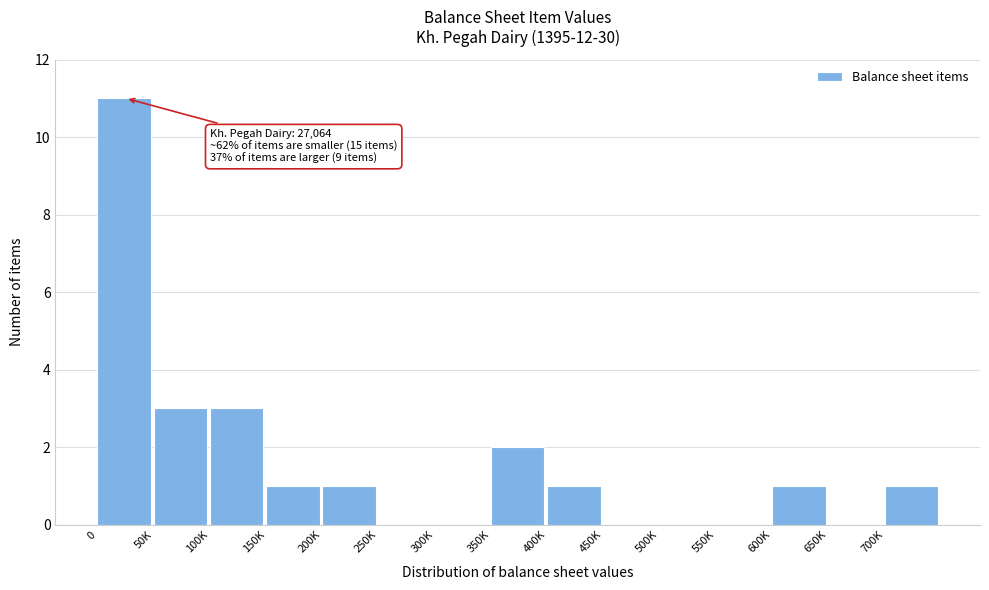

Reading left to right, extract all data points from this chart.

0=11	50K=3	100K=3	150K=1	200K=1	250K=0	300K=0	350K=2	400K=1	450K=0	500K=0	550K=0	600K=1	650K=0	700K=1